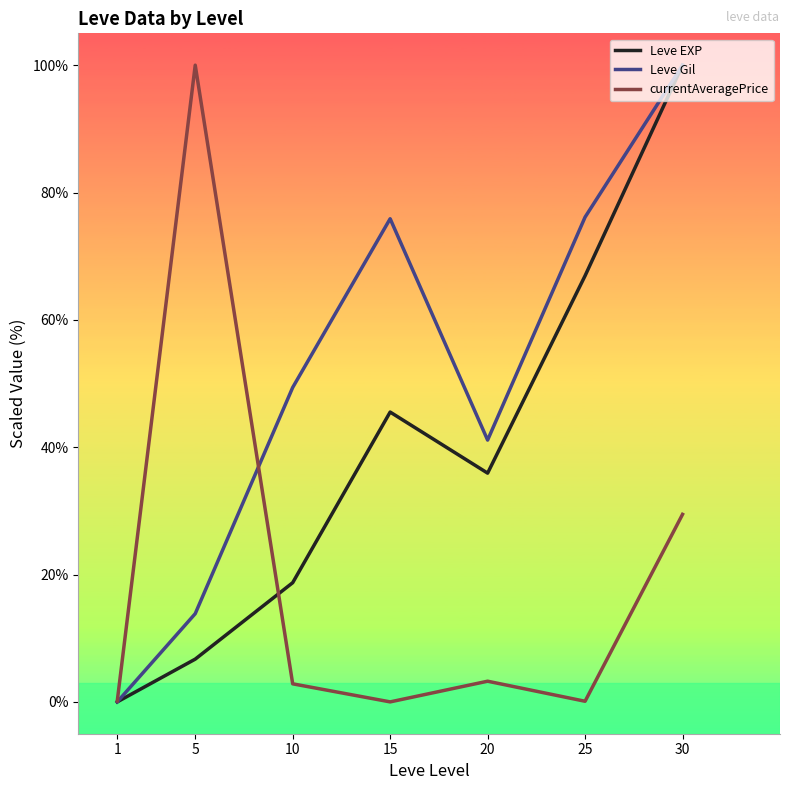

Rank the series by their average value, from highest to lowest.

Leve Gil, Leve EXP, currentAveragePrice